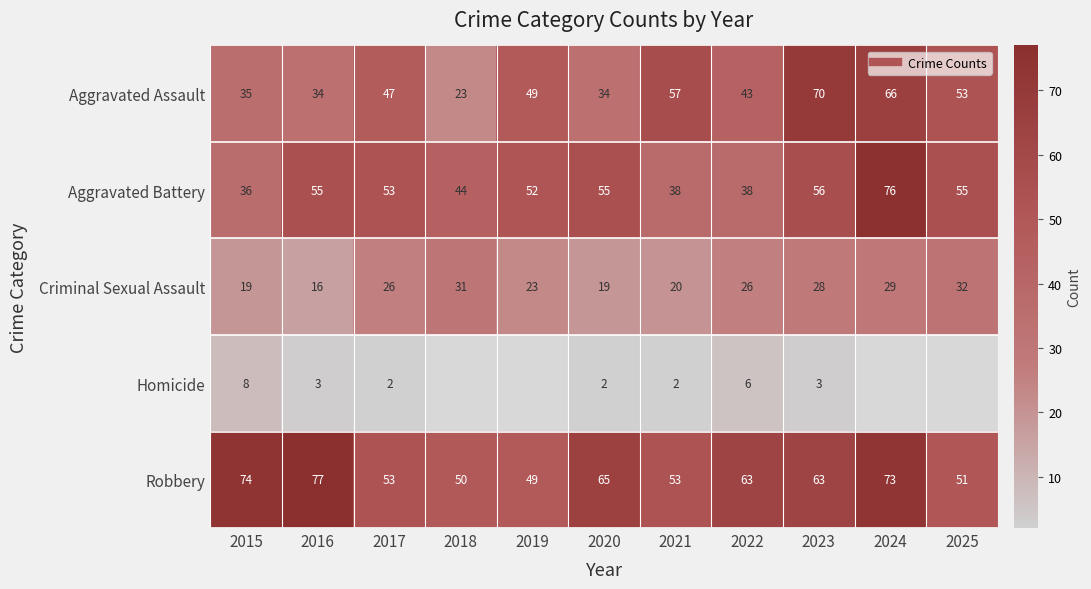

How many data points in Robbery are less than 63?

5